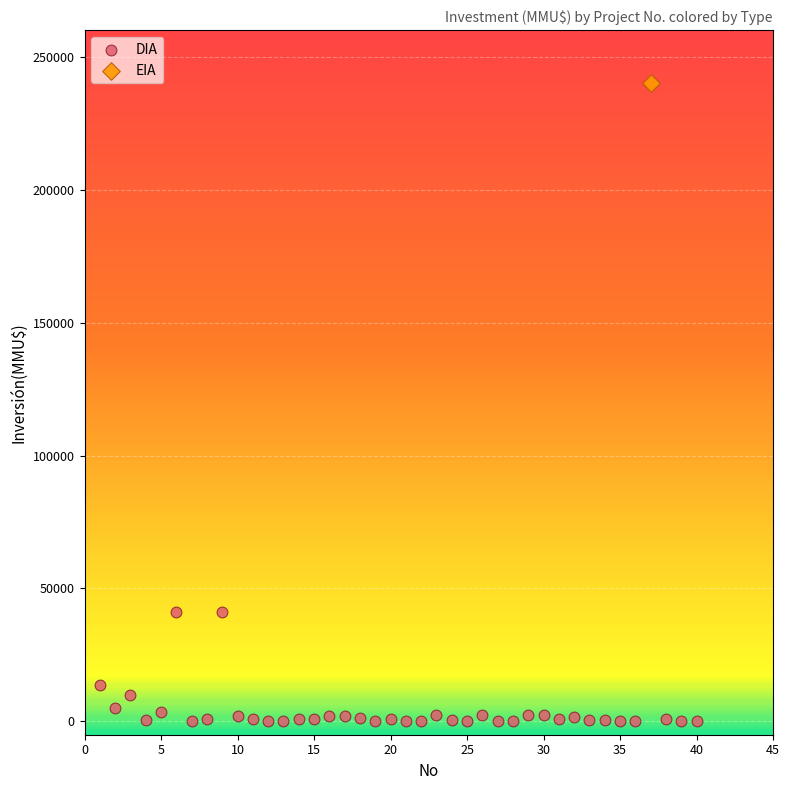

What are all the series names shown in the legend?

DIA, EIA